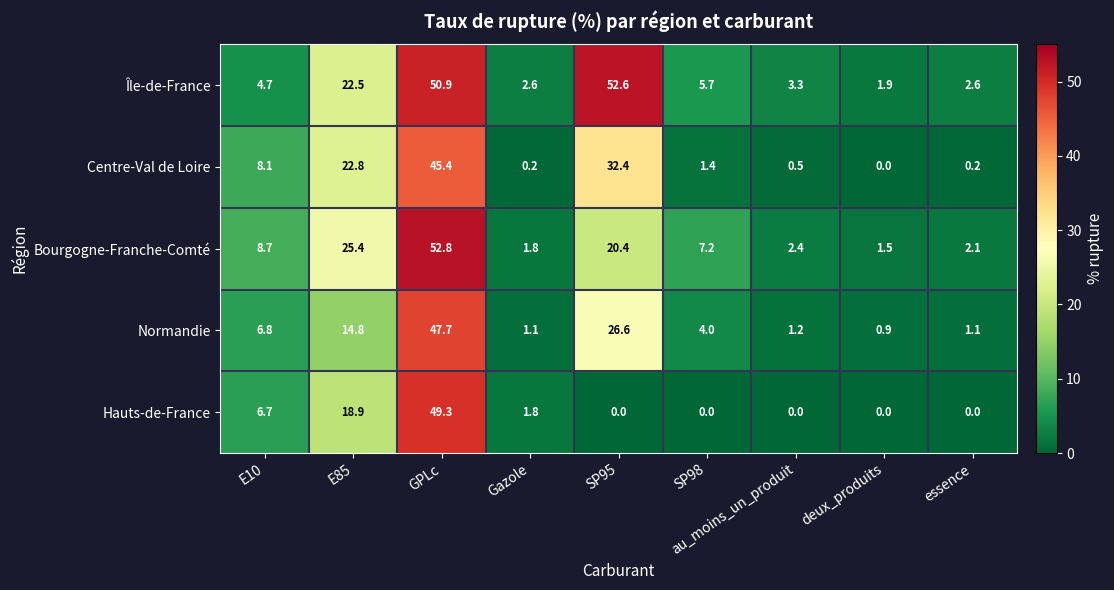

What is the difference between the maximum and second lowest values in the Île-de-France series?

50.0